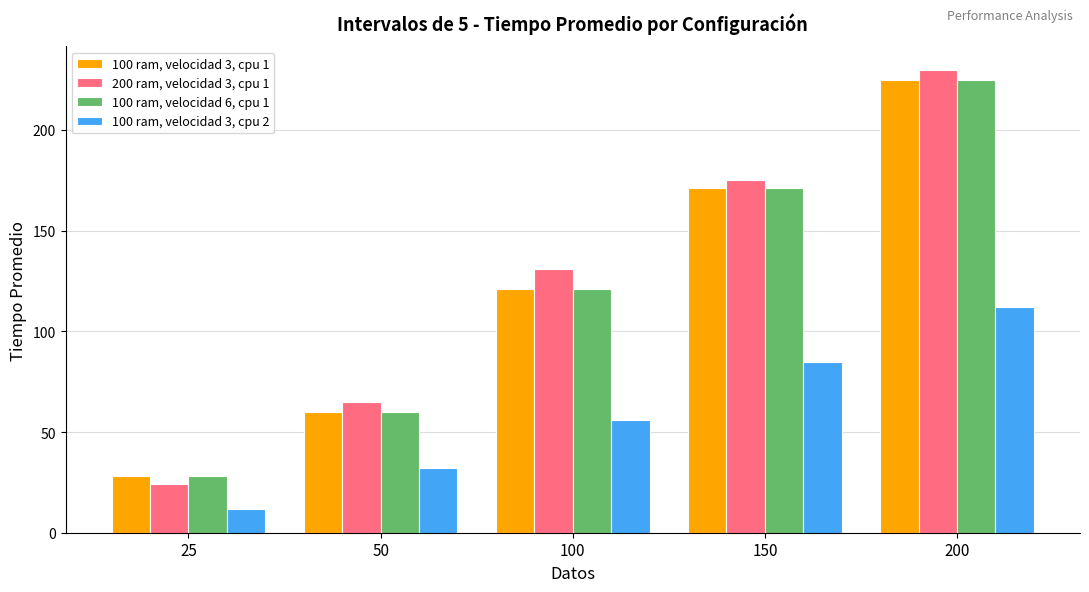

How many data points does each series have?

5